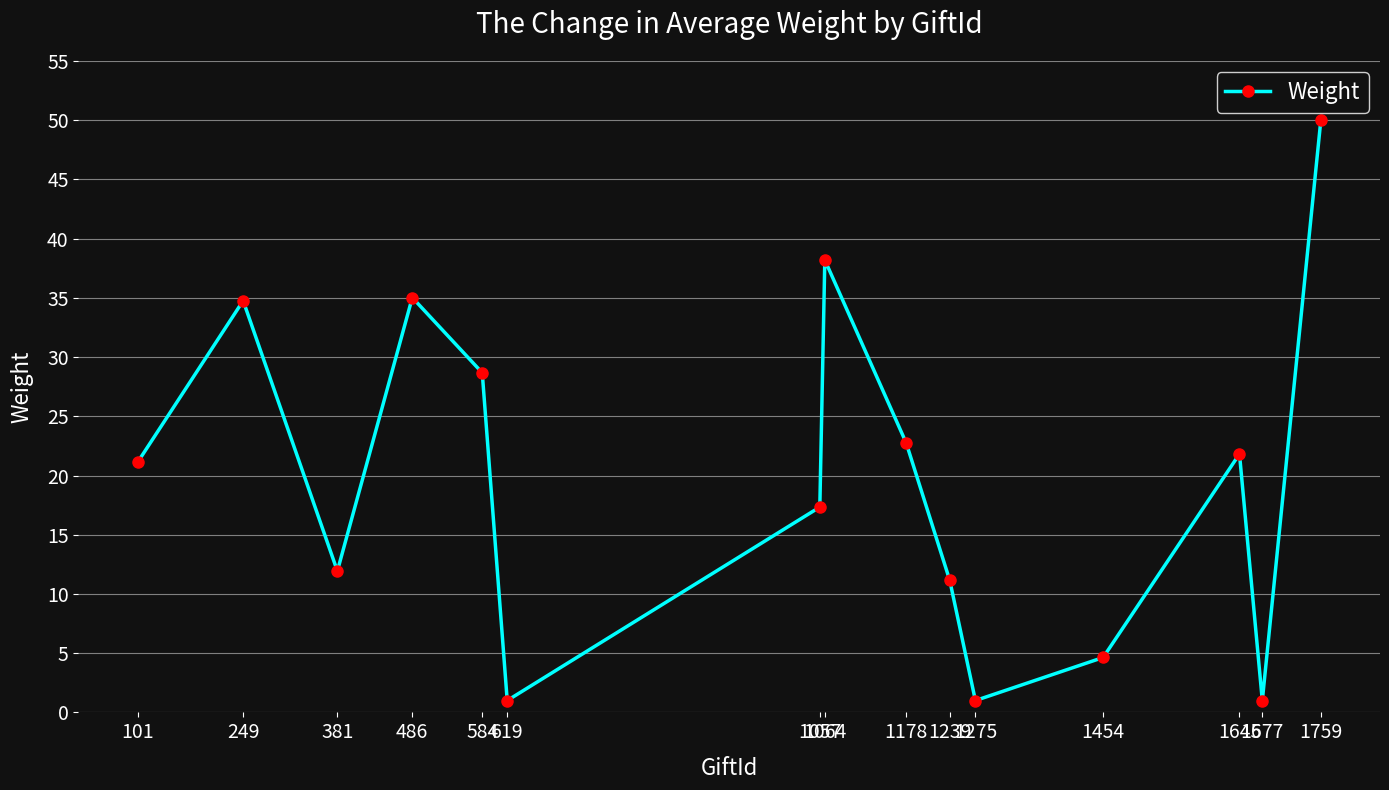

Is it true that the value at 101 is 6.0?

False